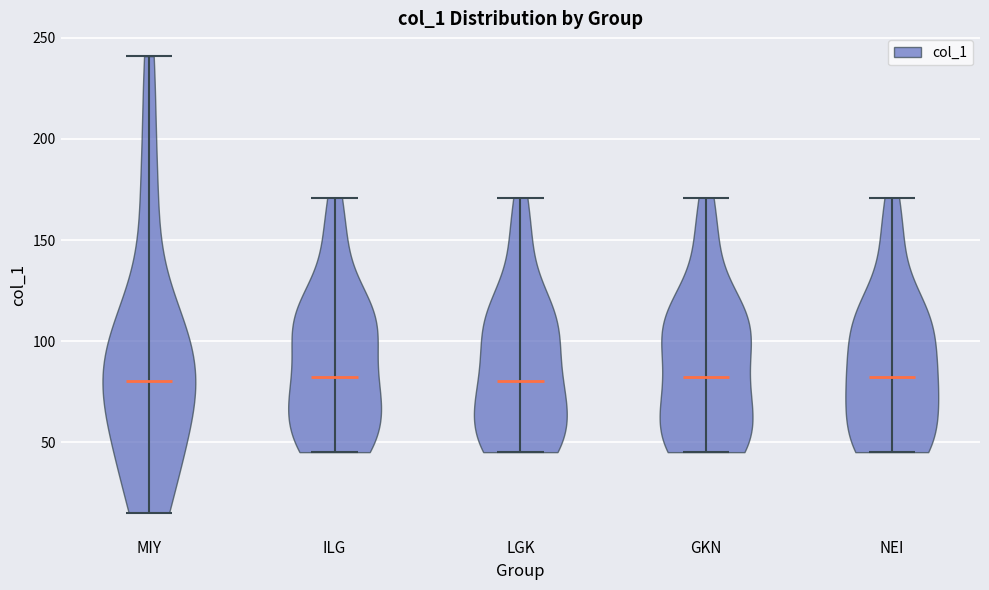

Reading left to right, read every violin against the y-axis: where its median line is, and the lowest and highest points it reaches. The values are not printed on the chart, so give them approximately, as read against the axis.

MIY: median line 80, lowest point 15, highest point 240
ILG: median line 80, lowest point 45, highest point 170
LGK: median line 80, lowest point 45, highest point 170
GKN: median line 80, lowest point 45, highest point 170
NEI: median line 80, lowest point 45, highest point 170